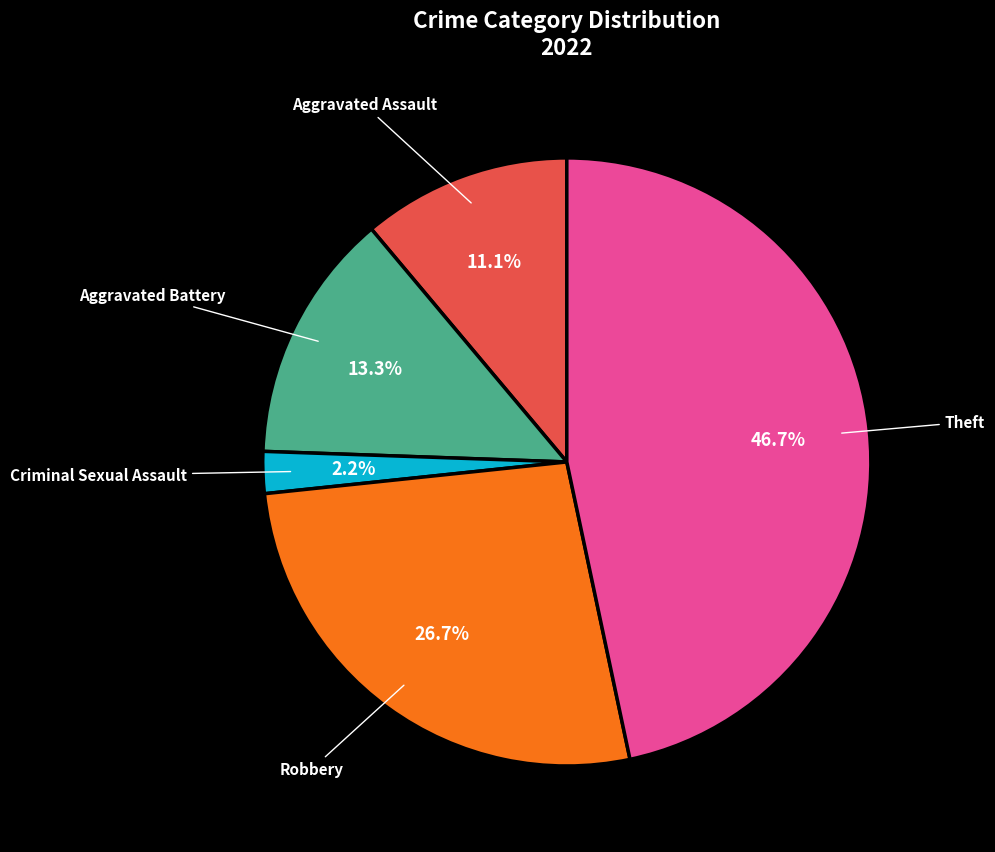

Is there any slice that represents more than half of the pie?

No